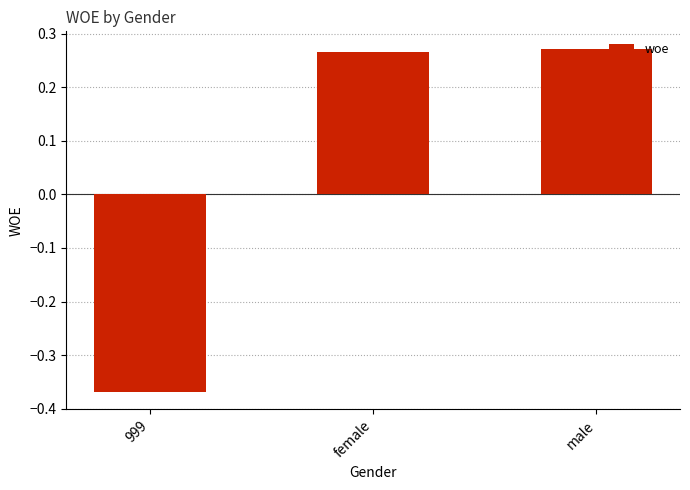

List the labels in order of value, largest first.

male, female, 999